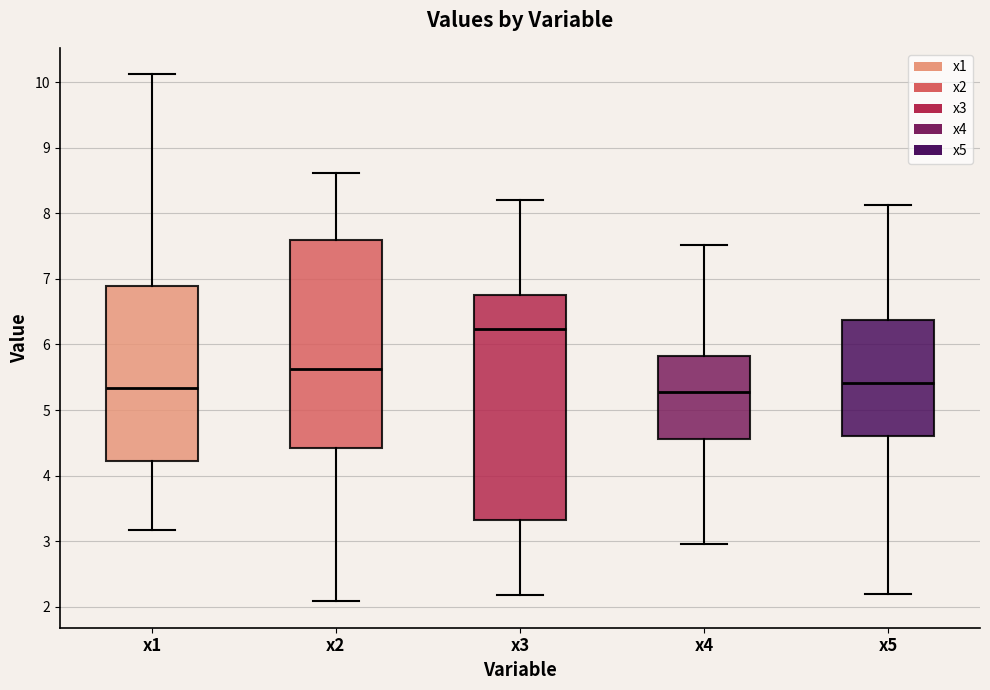

Reading left to right, transcribe this box plot: for each box, give where its median line is, the range the box spans, and where its two whiskers end, as read against the y-axis. The values are not printed on the chart, so give them approximately, as read against the axis.

x1: median 5.3, box 4.2 to 6.9, whiskers 3.2 to 10.1
x2: median 5.6, box 4.4 to 7.6, whiskers 2.1 to 8.6
x3: median 6.2, box 3.3 to 6.7, whiskers 2.2 to 8.2
x4: median 5.3, box 4.6 to 5.8, whiskers 3.0 to 7.5
x5: median 5.4, box 4.6 to 6.4, whiskers 2.2 to 8.1